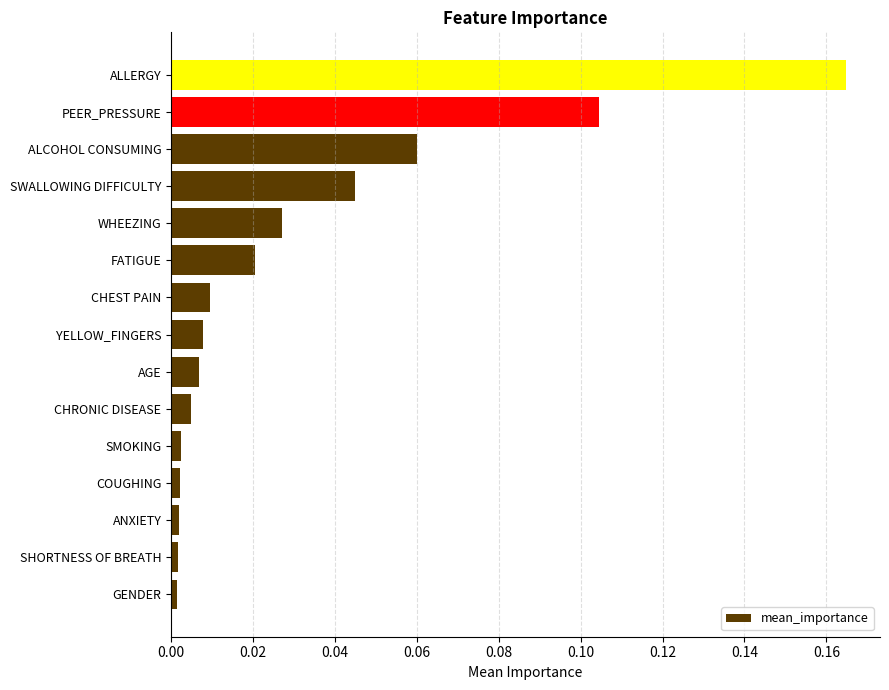

What is the sum of all values?

0.5